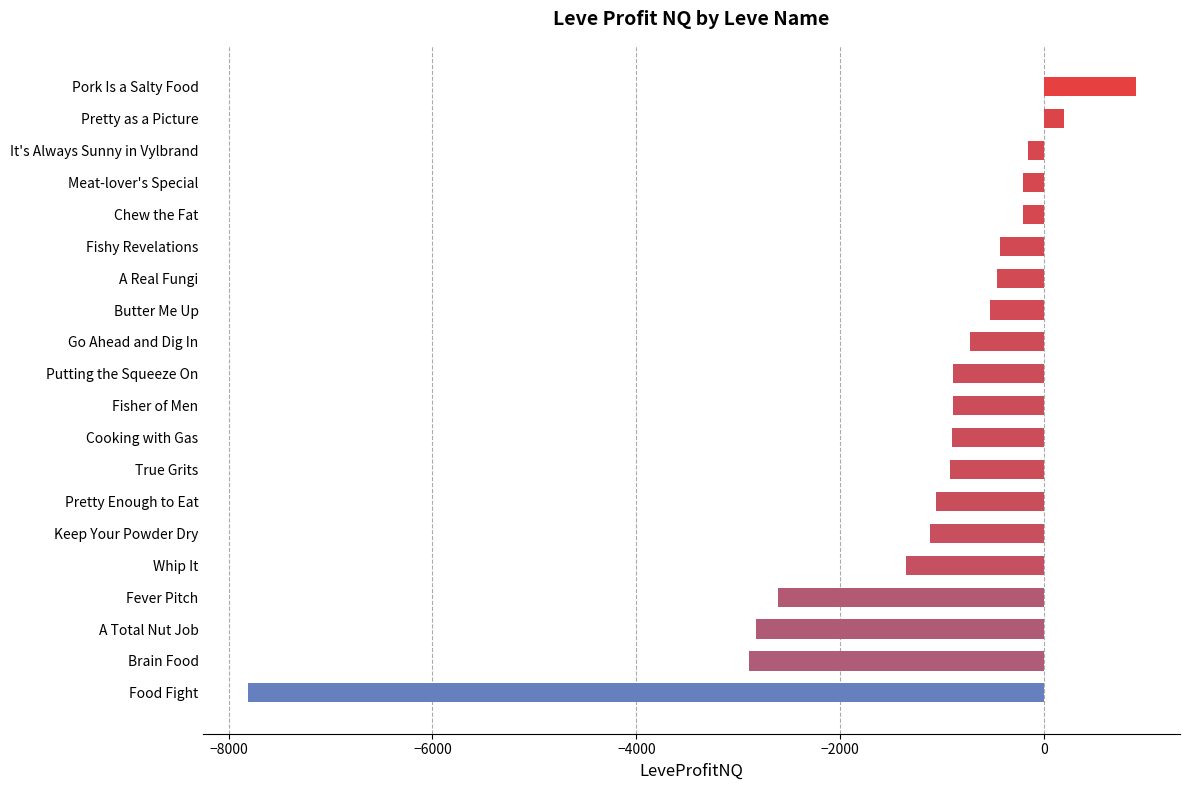

What is the label of the 19th bar from the bottom?

Pretty as a Picture